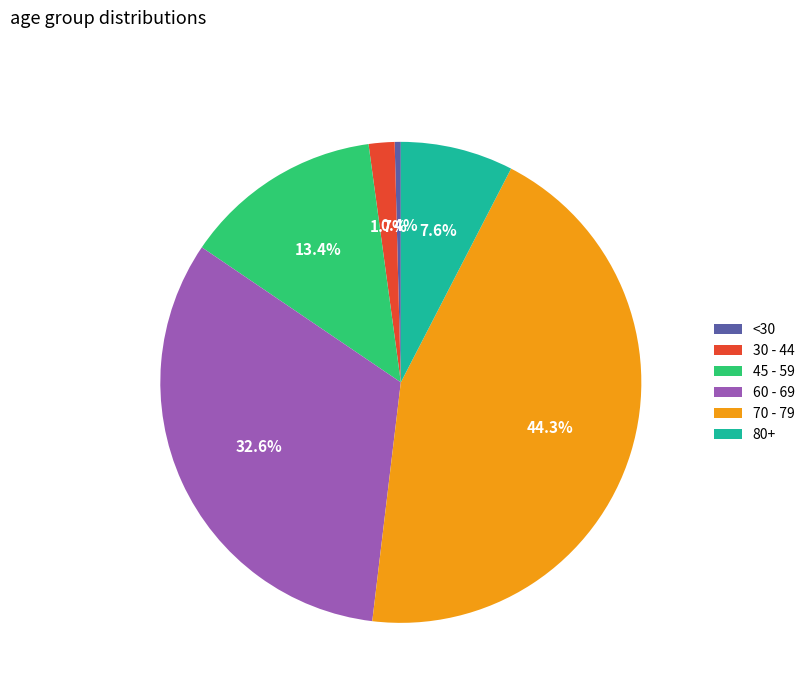

Count the number of slices in the pie.

6